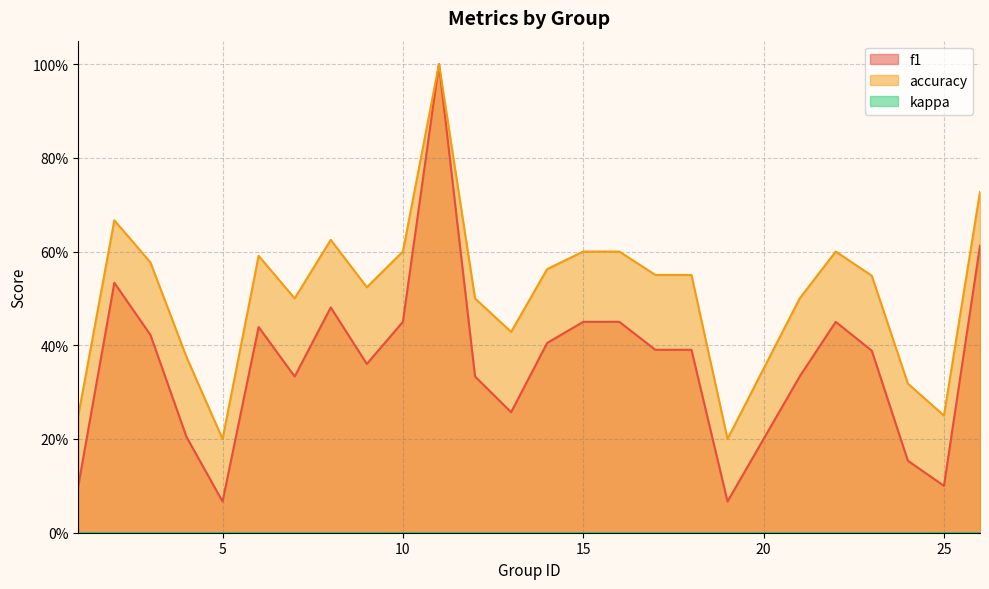

What is the minimum value for f1?

0.1